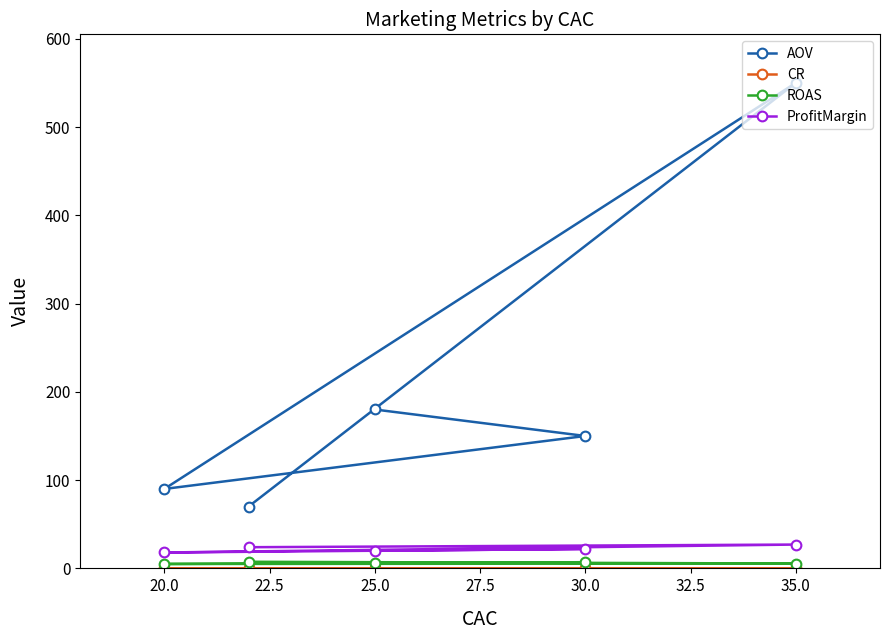

Count the CR values in the range 0 to 1.

5